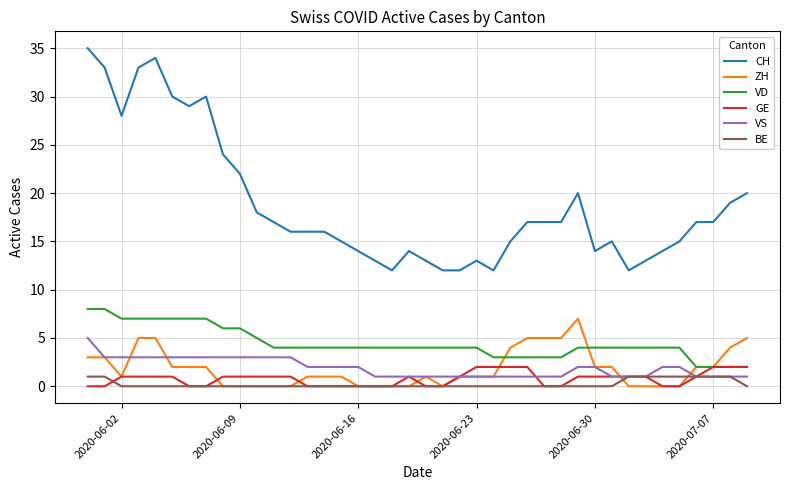

What is the greatest value displayed?

35